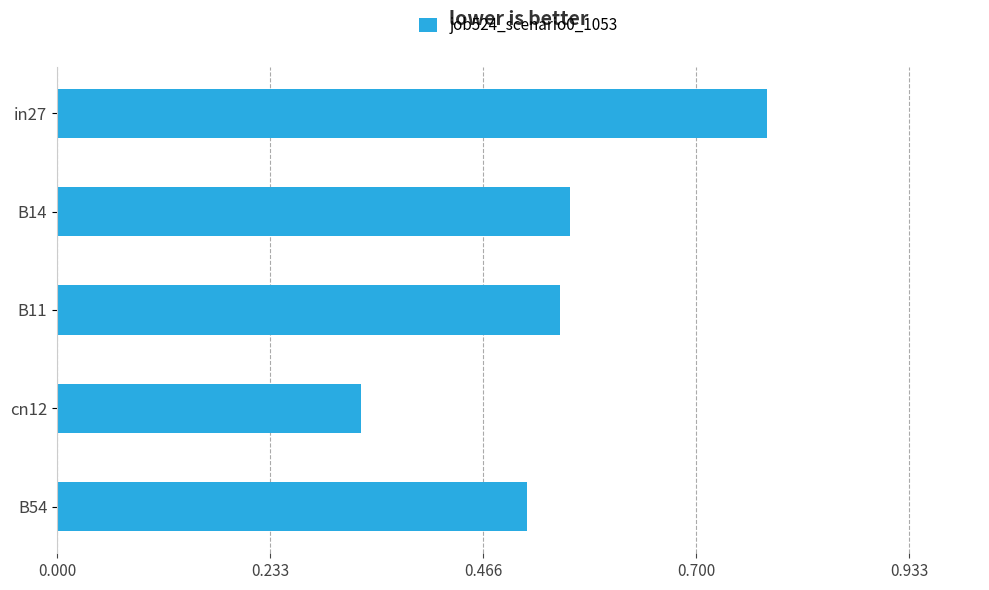

True or false: the data shows 0.9 at B11.

False